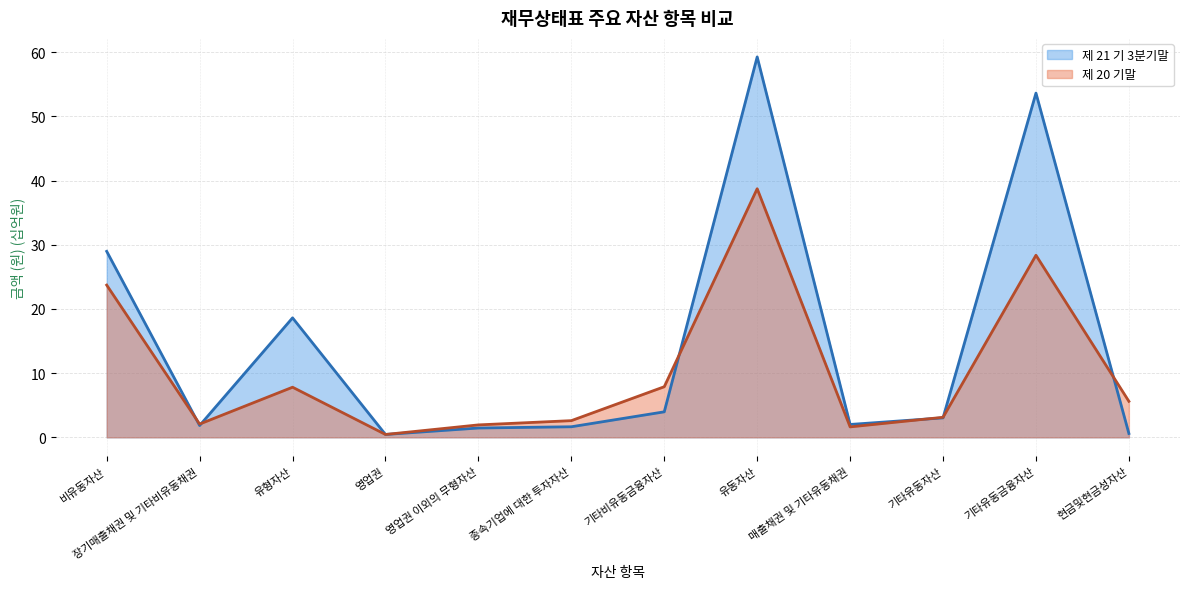

Rank the categories by 제 20 기말 value from lowest to highest.

영업권, 매출채권 및 기타유동채권, 영업권 이외의 무형자산, 장기매출채권 및 기타비유동채권, 종속기업에 대한 투자자산, 기타유동자산, 현금및현금성자산, 유형자산, 기타비유동금융자산, 비유동자산, 기타유동금융자산, 유동자산